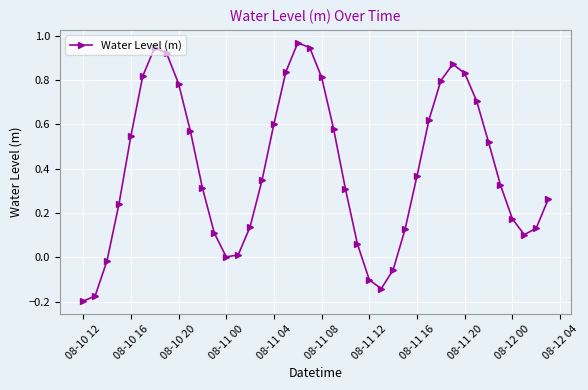

How many interior local peaks (higher than both neighbors) does the data have?

3